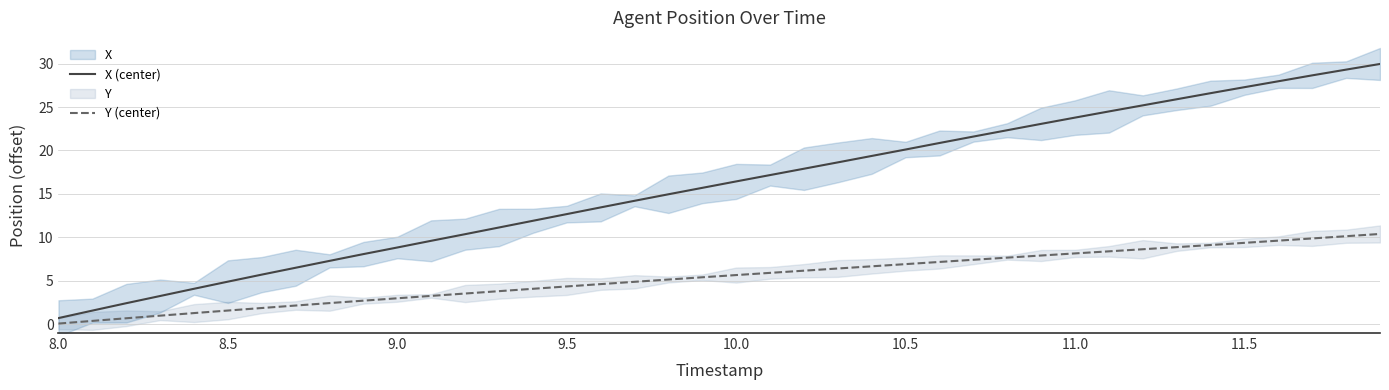

Which category has the lowest value in the X (center) series?

8.0